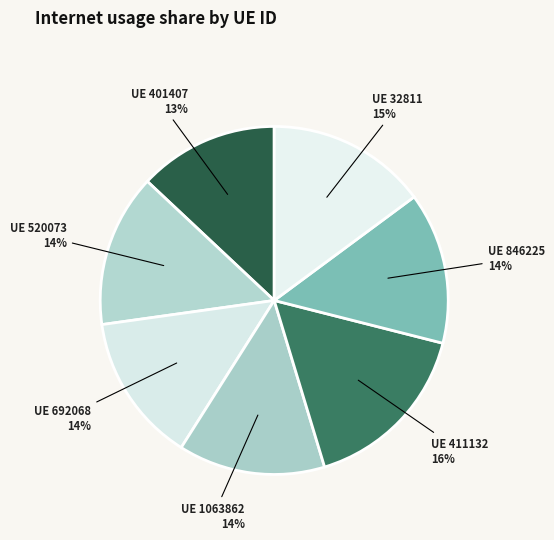

To the nearest percent, what percentage of the pie is UE 411132?

16%